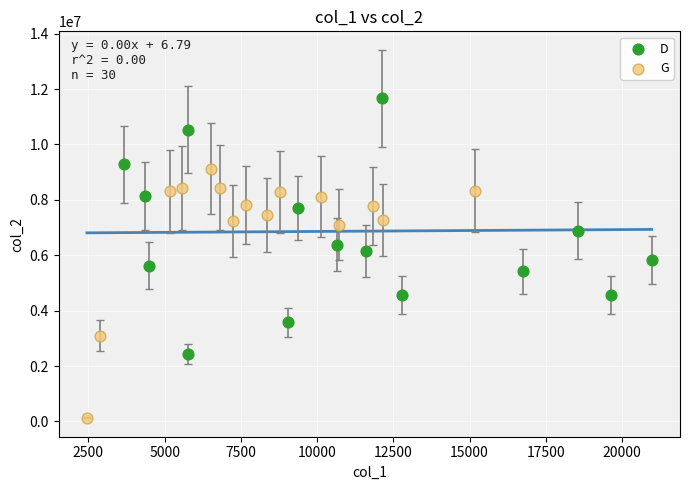

Which series reaches the maximum Y coordinate?

D